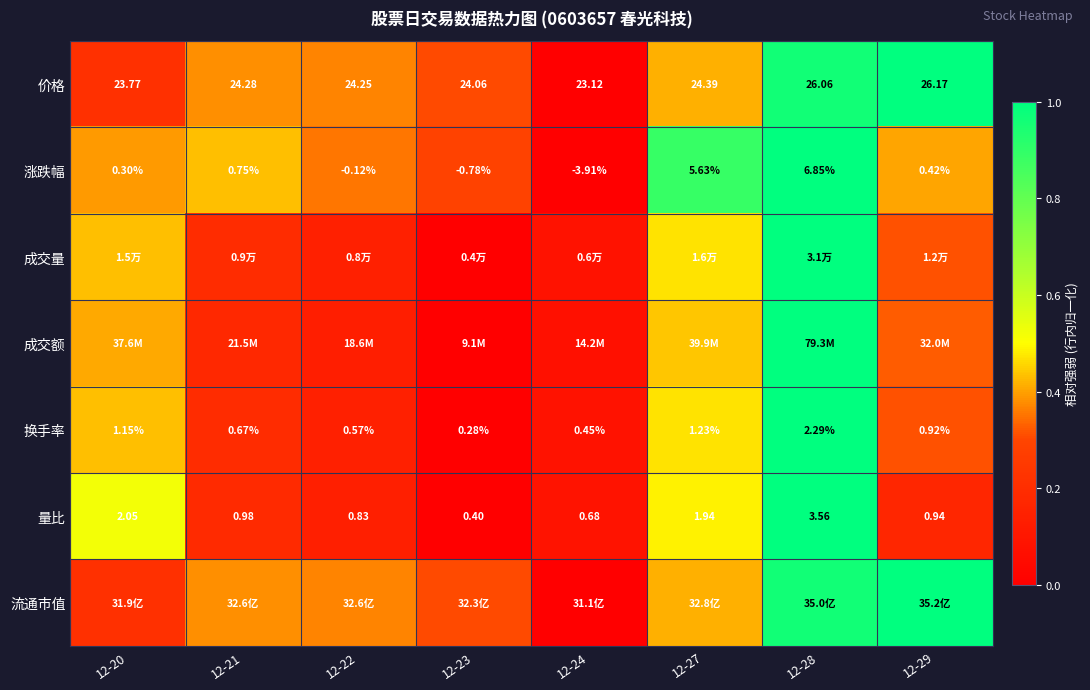

Is the value of 换手率 at 12-20 greater than the value of 量比 at 12-21?

Yes